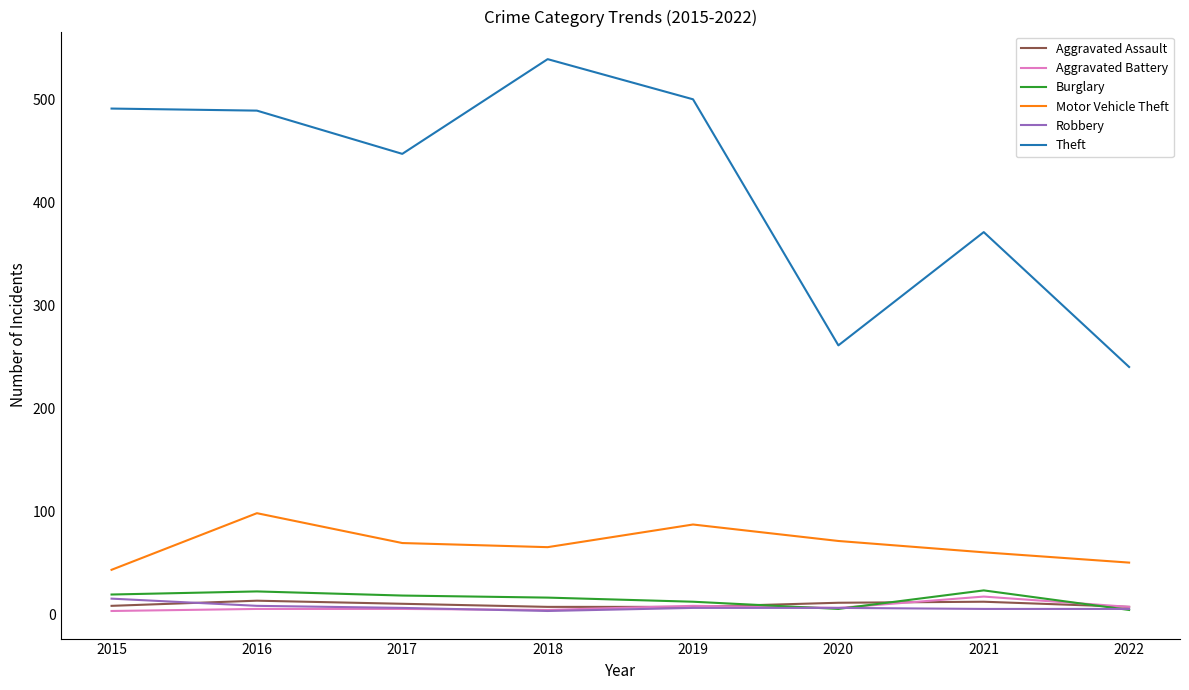

Which series has the largest total across all categories?

Theft